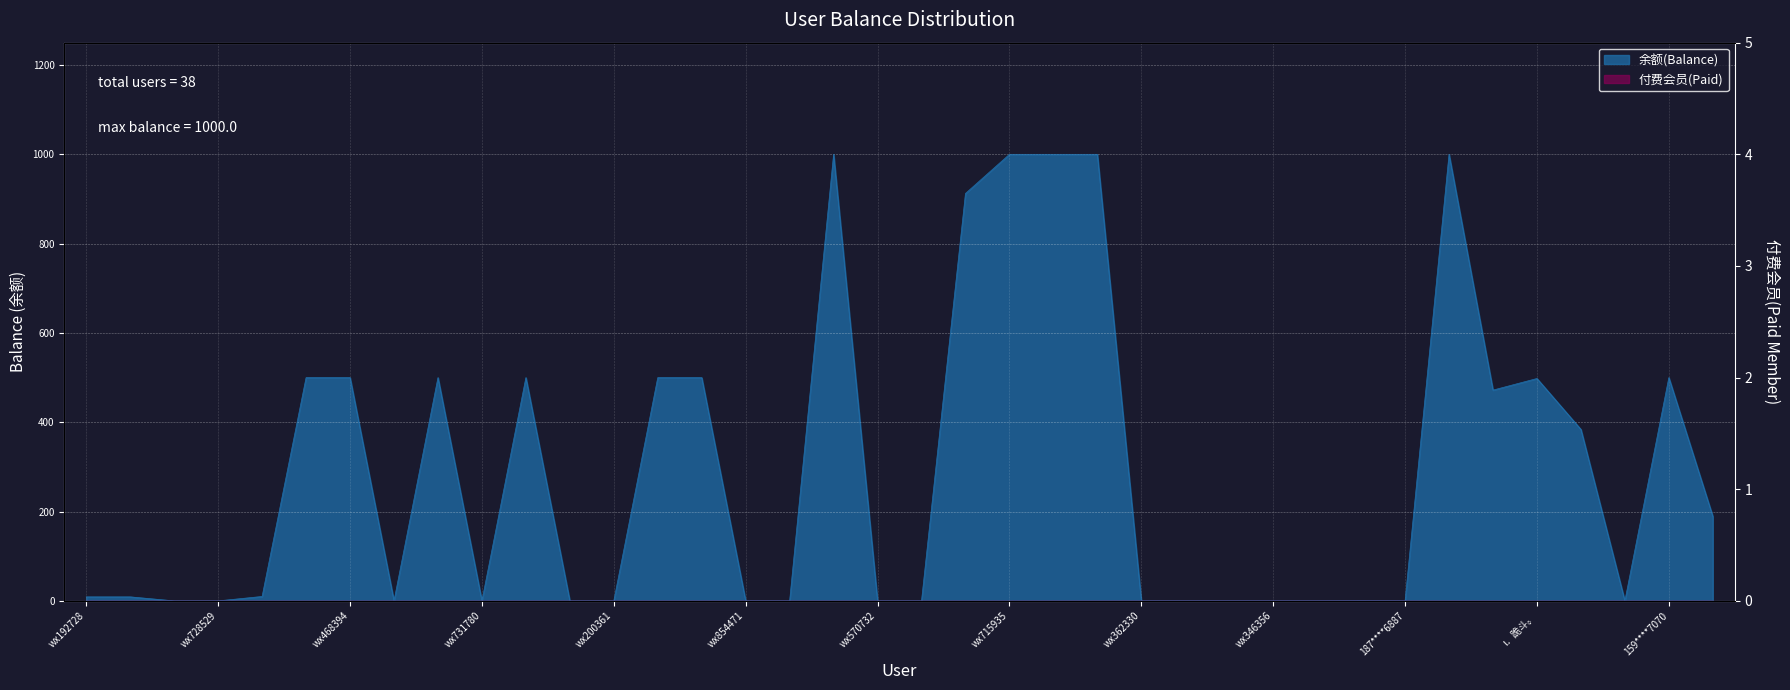

Reading right to left, what are all the values shown in this chart?

云淡风轻=189.4	159****7070=500.0	153****6777=0.0	183****1770=384.0	ι．跪斗。=498.0	130****6655=472.0	恋之风景=1000.0	187****6887=0.0	189****8543=0.2	wx618363=0.0	wx346356=0.0	wx747606=0.0	wx534812=0.0	wx362330=0.0	wx613141=1000.0	wx959419=1000.0	wx715935=1000.0	wx438826=912.4	wx392566=0.0	wx570732=0.0	wx858210=1000.0	wx473663=0.0	wx854471=0.0	老友=500.0	wx794942=500.0	wx200361=0.0	时光尐孩=0.0	唐亚林=500.0	wx731780=0.0	wx396749=500.0	wx115397=0.0	wx468394=500.0	wx543952=500.0	wx684749=9.9	wx728529=0.0	wx820725=0.0	wx258842=9.0	wx192728=9.0